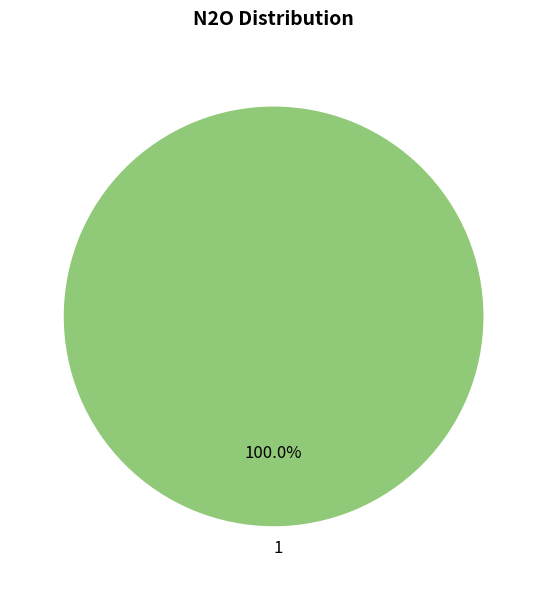

Rank the categories by value from lowest to highest.

1